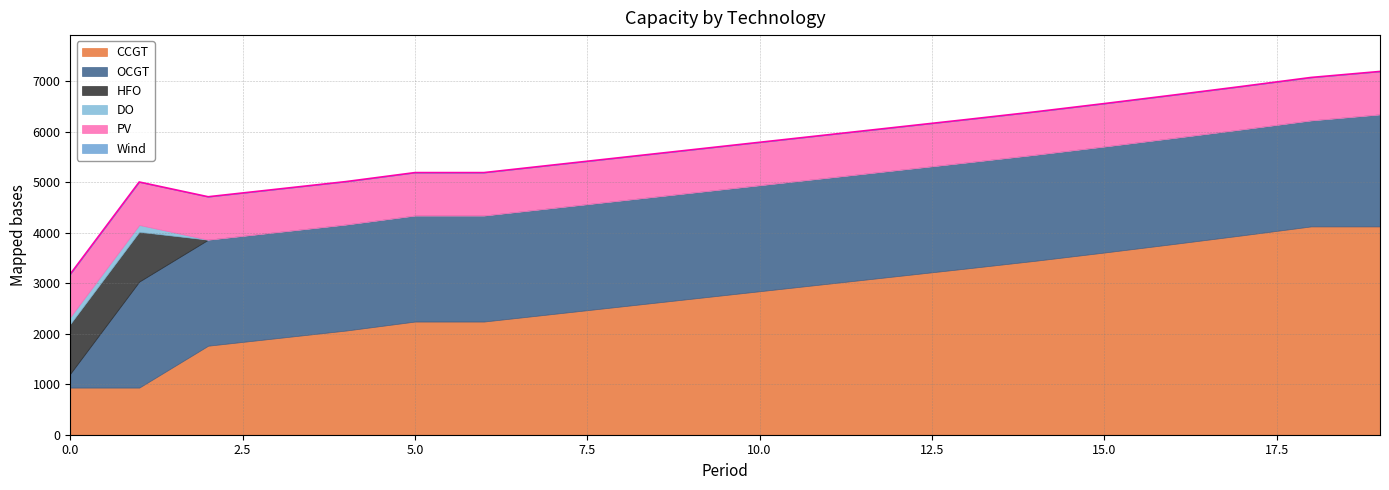

How many data points does each series have?

20